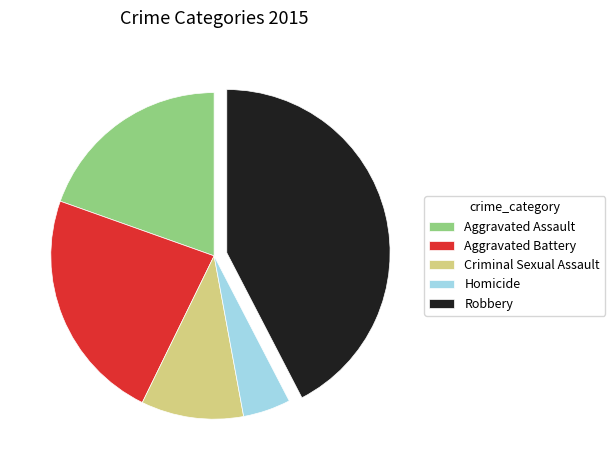

Is there any slice that represents more than half of the pie?

No